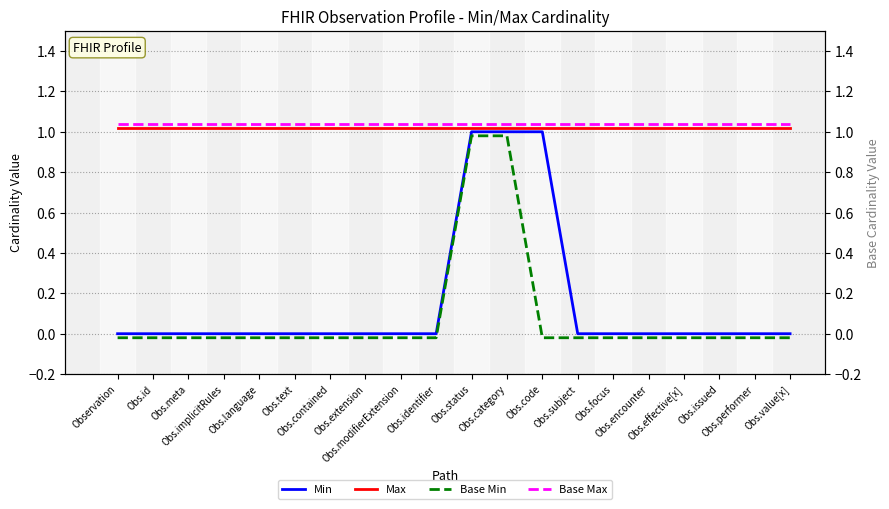

What is the value of the Max point at the 18th from the left?

1.0